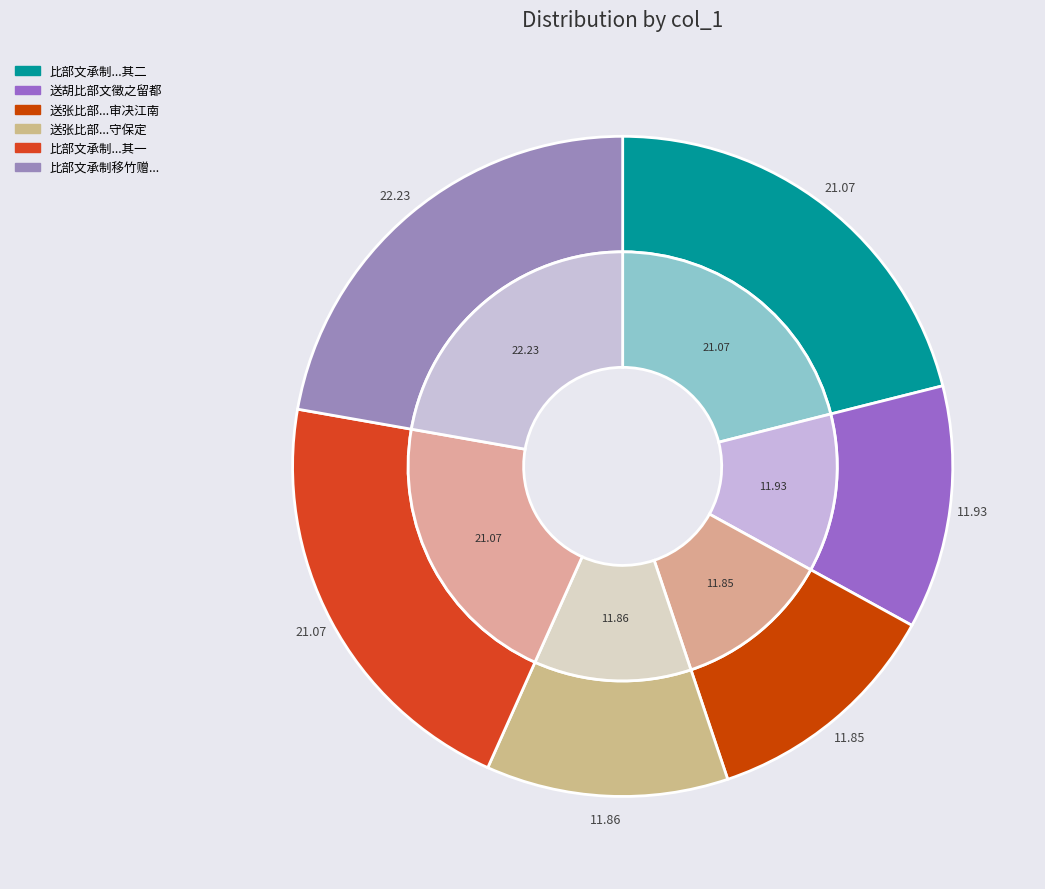

The 比部文承制移竹赠初秀才尧民有诗因次其韵 其一 slice represents 34% of the pie. True or false?

False